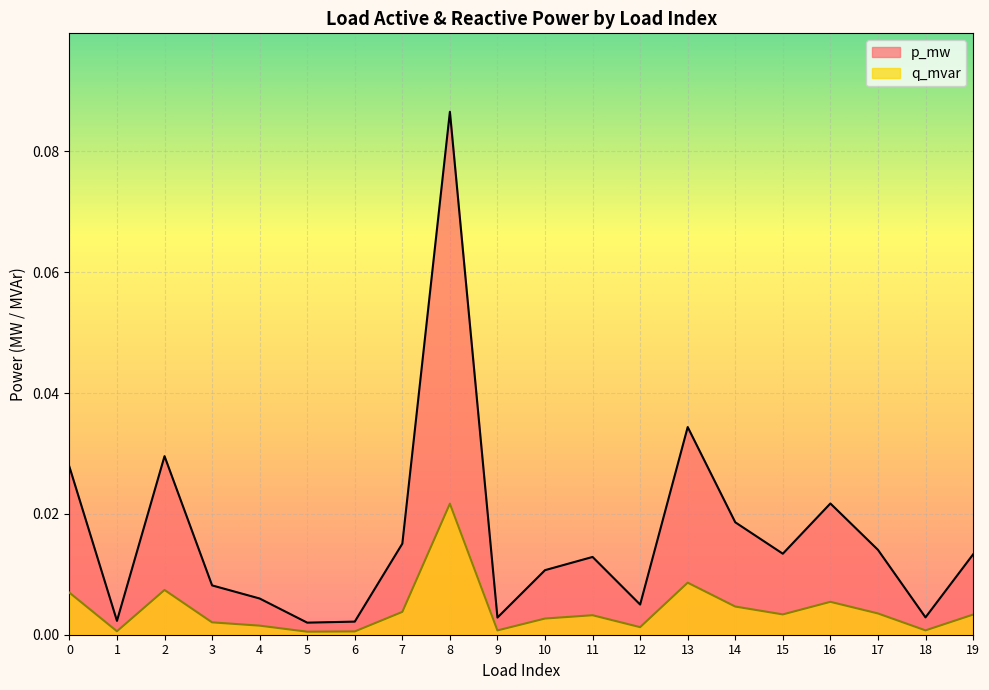

In p_mw, how many points are higher than both neighbors (excluding endpoints)?

5